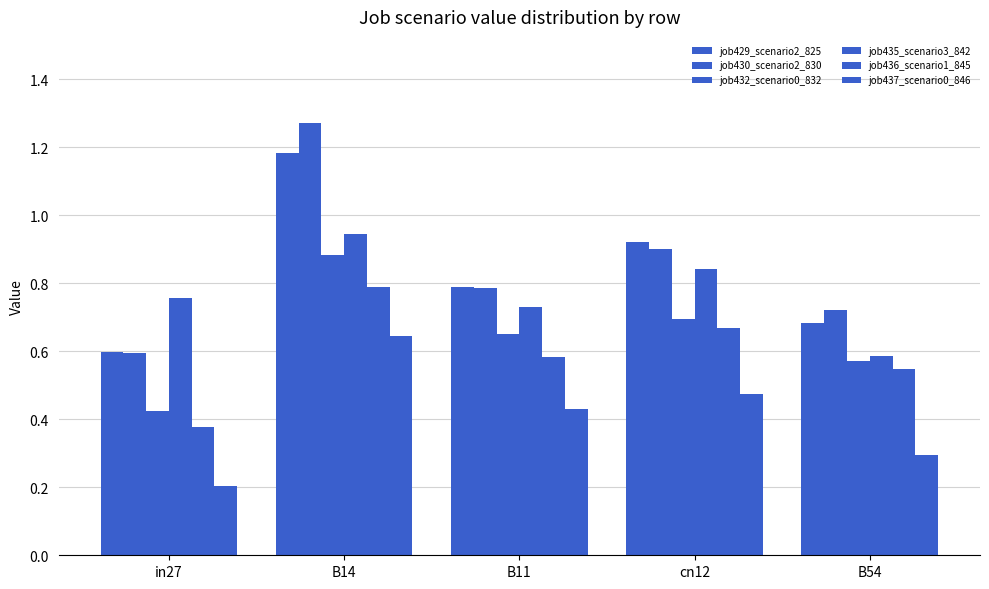

Count the number of data series in this chart.

6